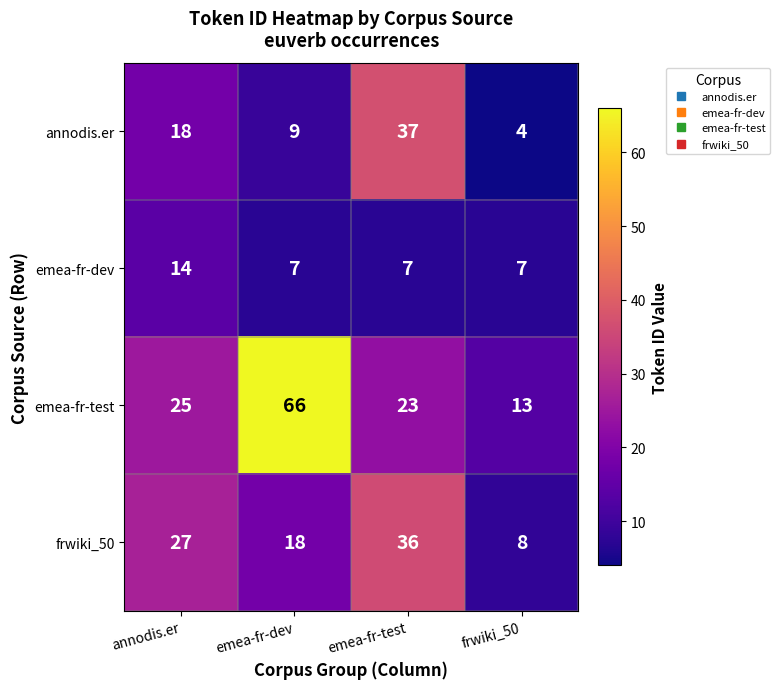

How many categories are shown in the chart?

4